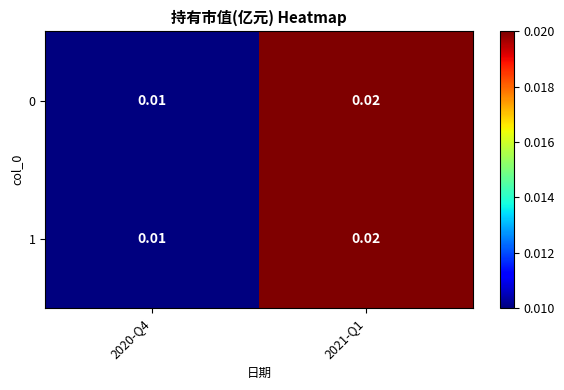

Count the number of categories in the chart.

2